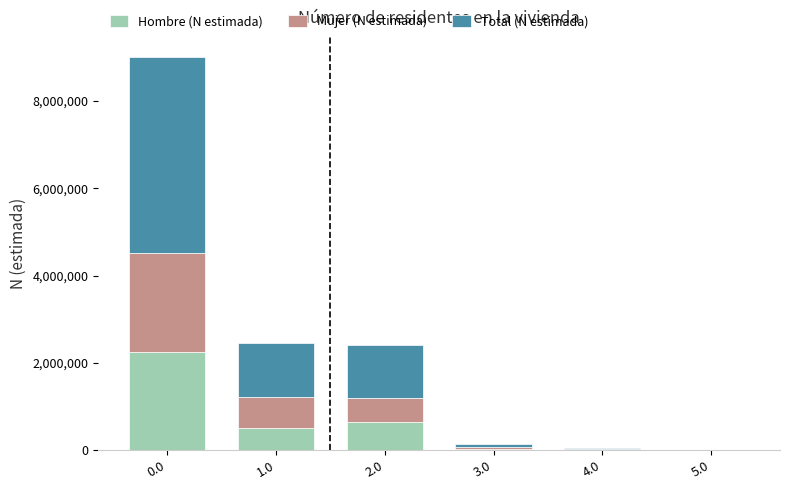

Count the number of categories in the chart.

6